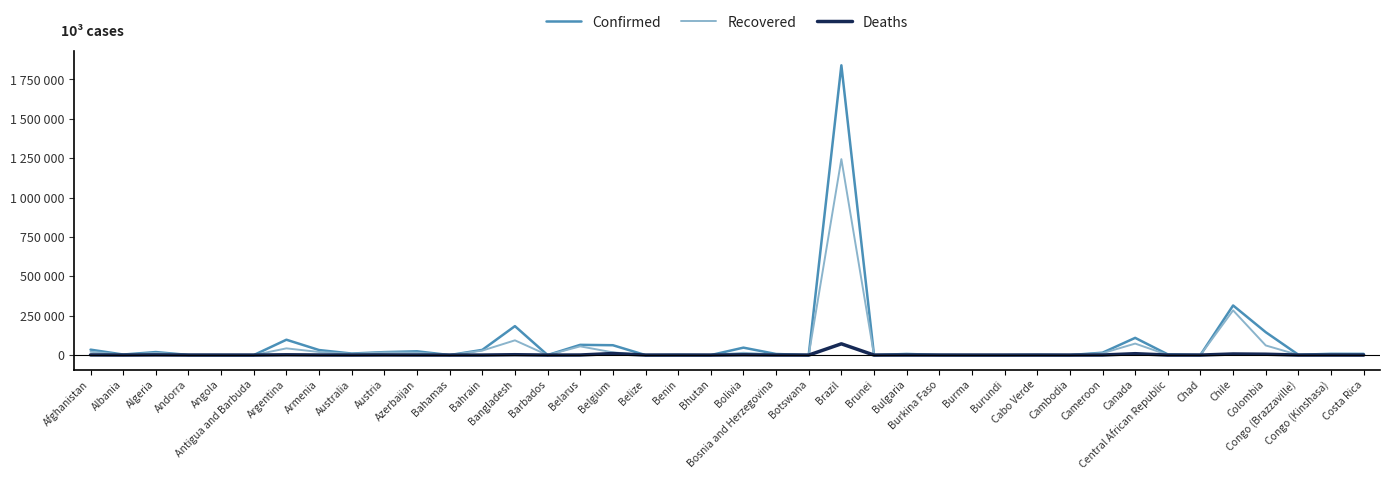

Is this an area chart (filled region under the line)?

No